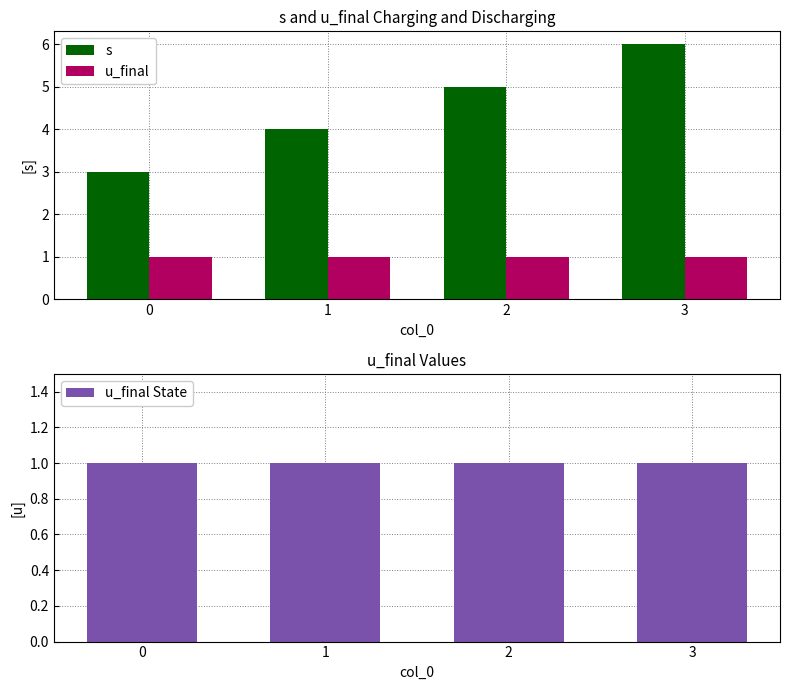

Which series has the largest total across all categories?

s